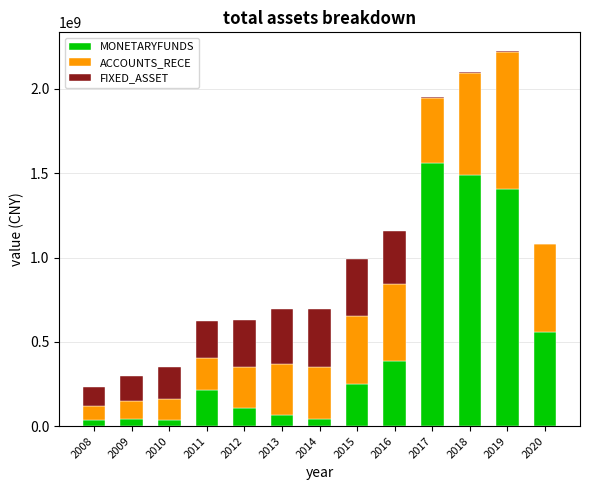

Does the chart contain stacked bars?

Yes